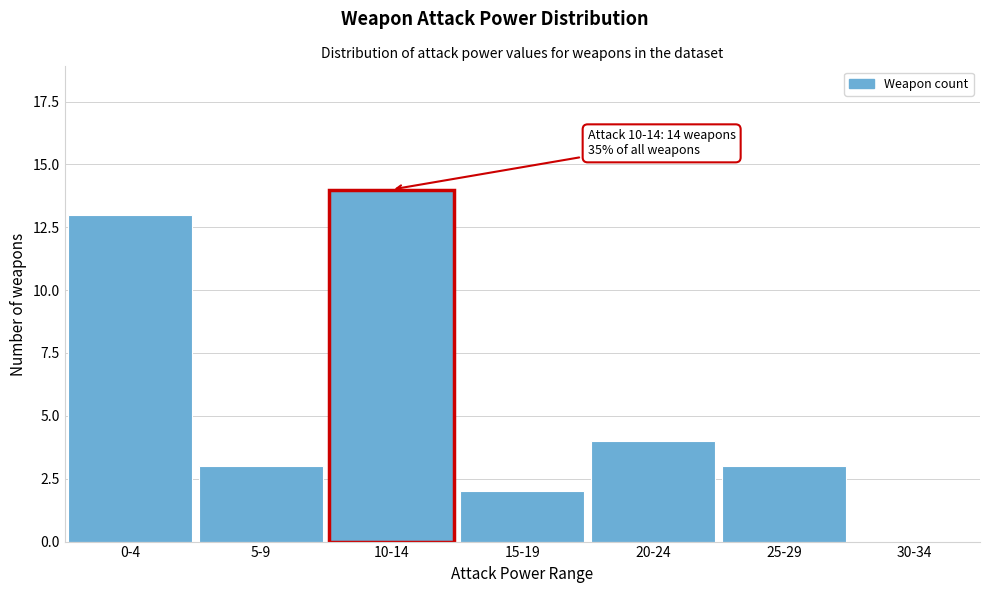

Reading right to left, what are all the values shown in this chart?

30-34=0	25-29=3	20-24=4	15-19=2	10-14=14	5-9=3	0-4=13